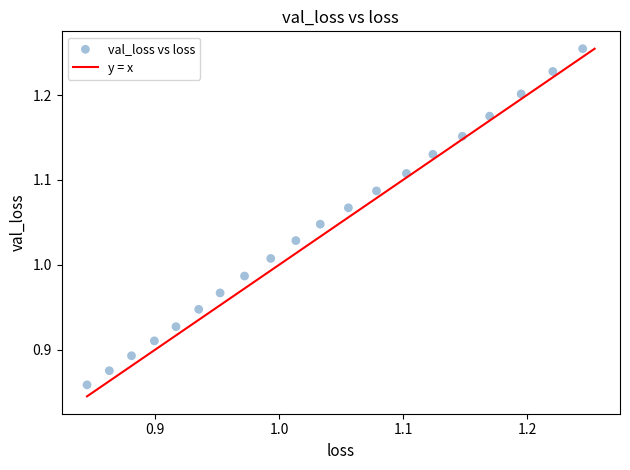

What is the range of Y values (max minus min)?

0.4